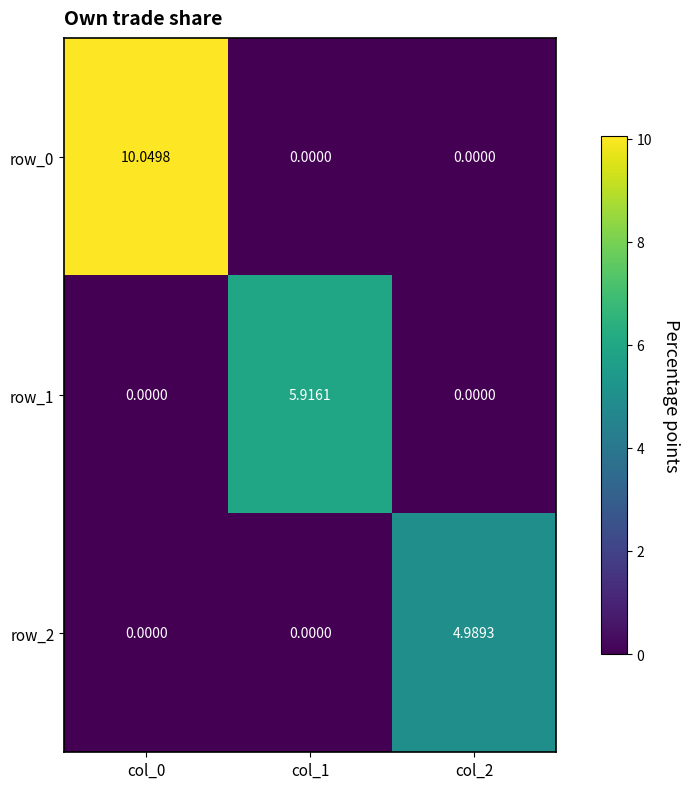

At which category is the sum across all series the highest?

col_0